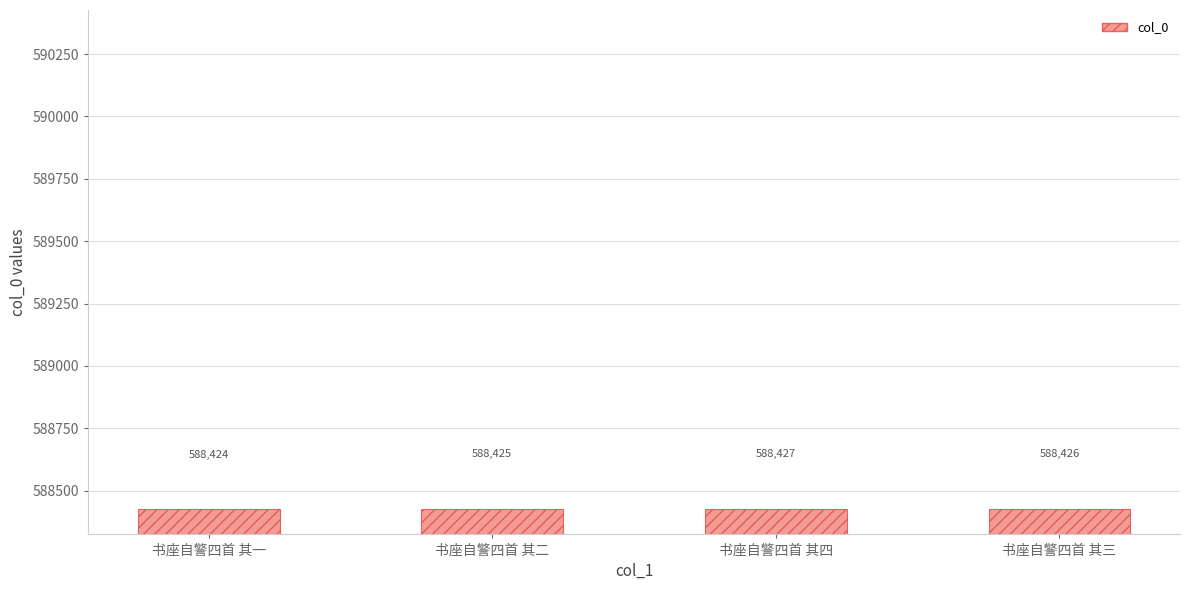

Rank the categories by value from lowest to highest.

书座自警四首 其一, 书座自警四首 其二, 书座自警四首 其三, 书座自警四首 其四